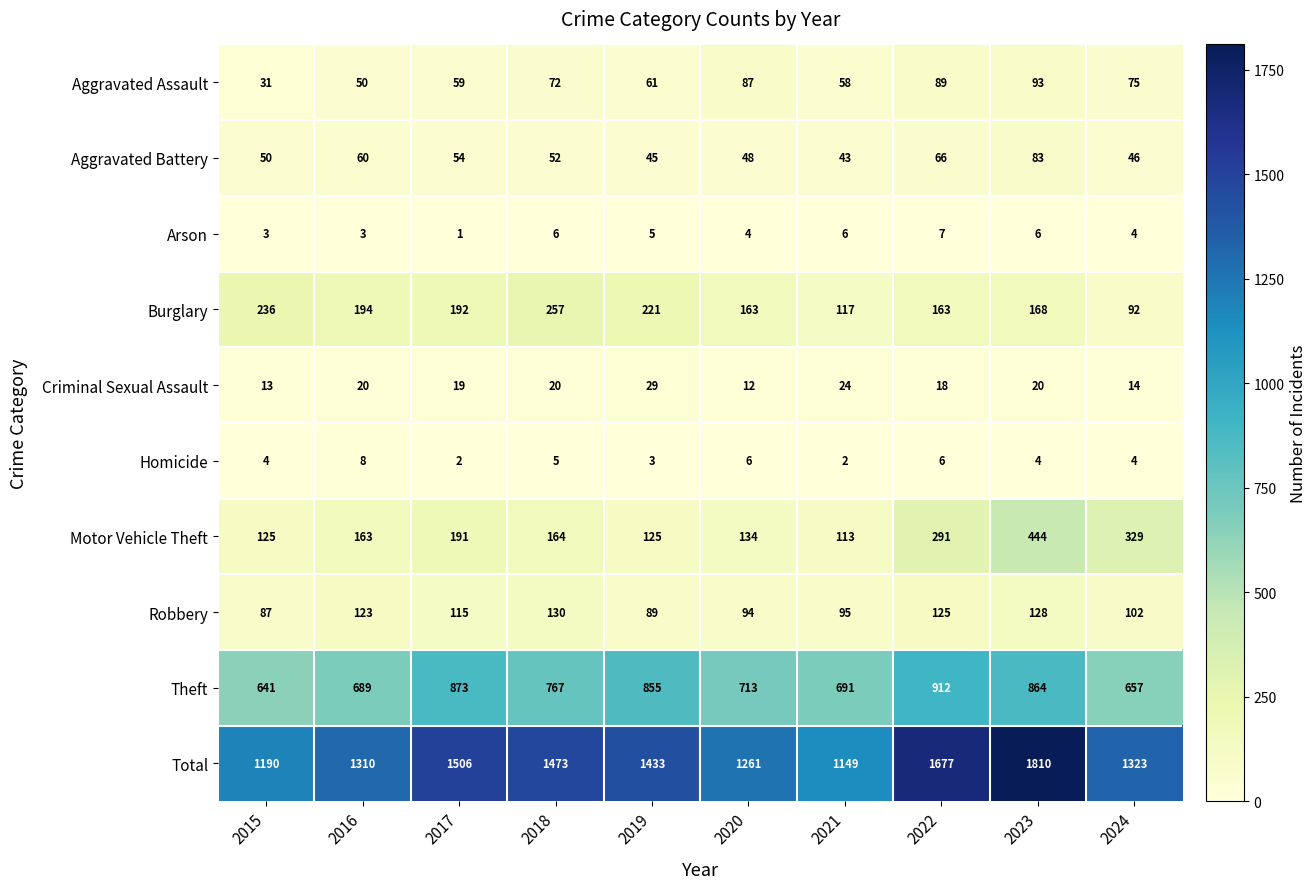

The value of Theft at 2024 is 657. True or false?

True